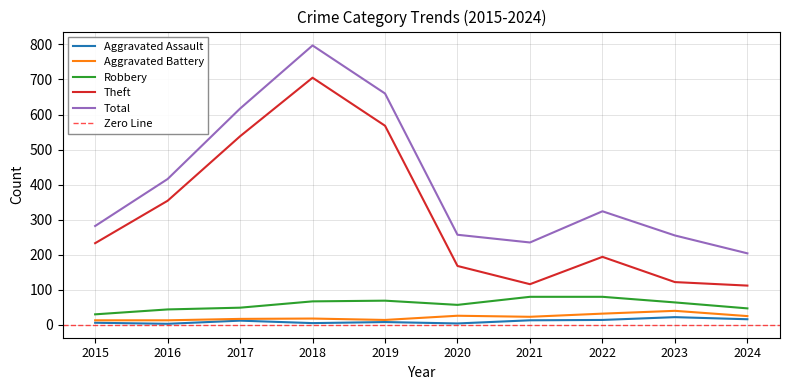

What is the smallest value displayed?

3